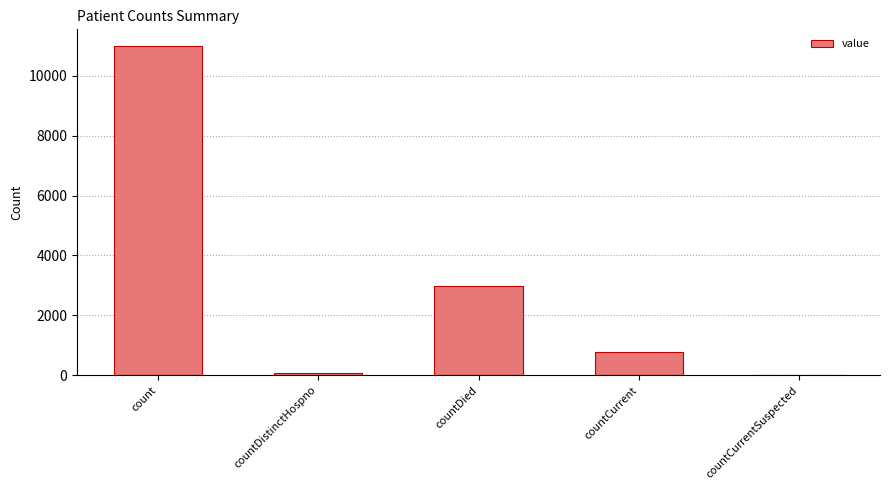

What is the sum of all values?

14826